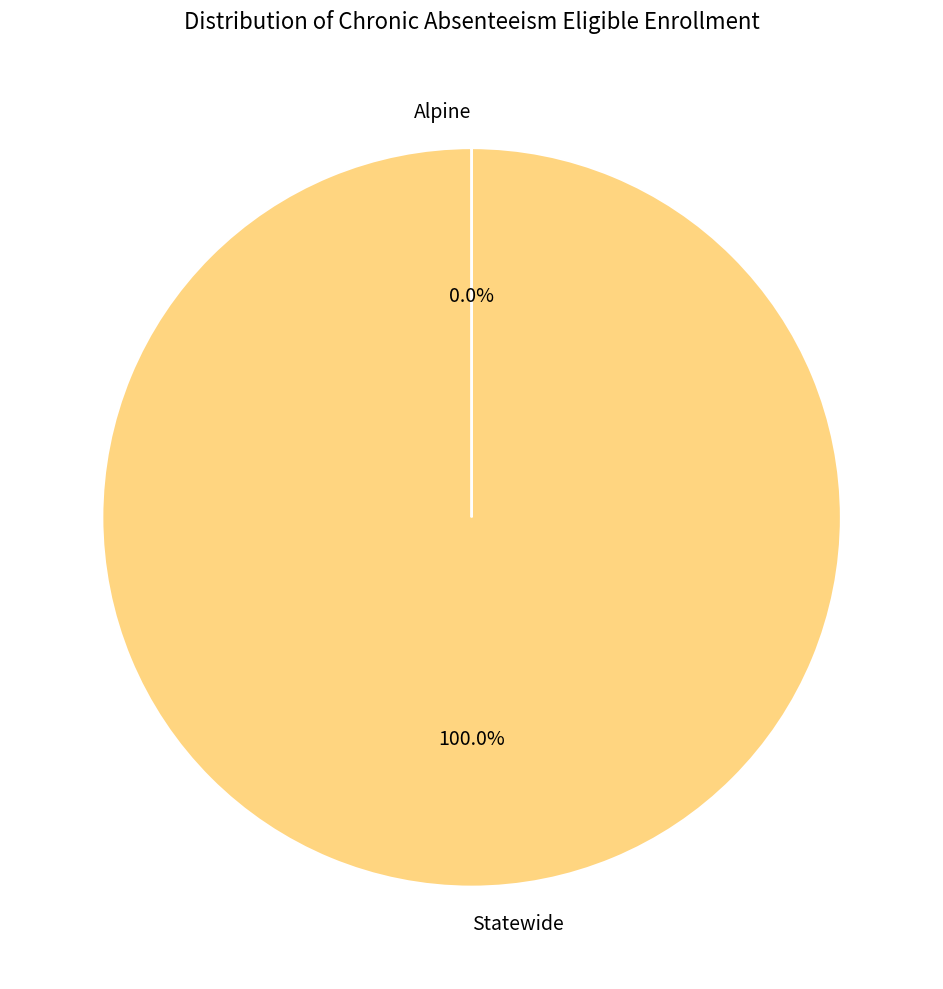

Which slice is the largest?

Statewide